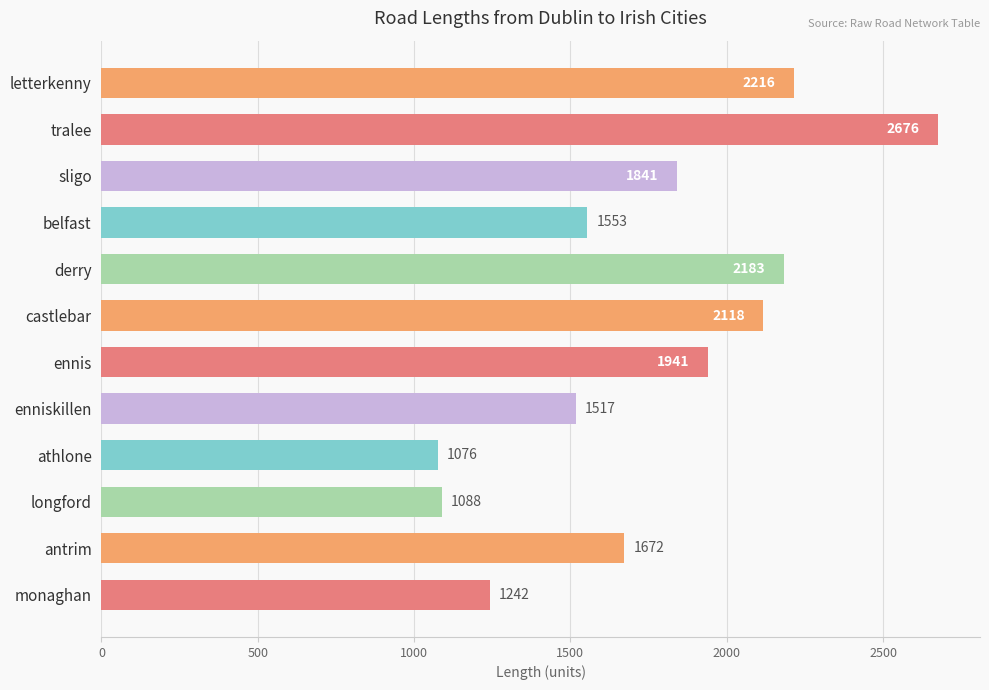

What is the average value?

1760.2